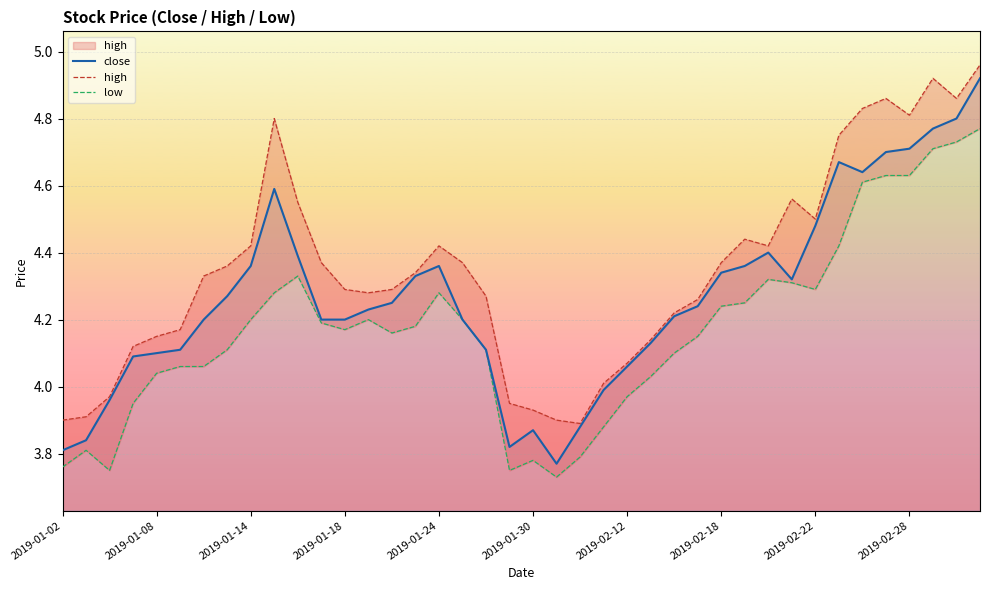

How many interior local peaks does the close series have?

5